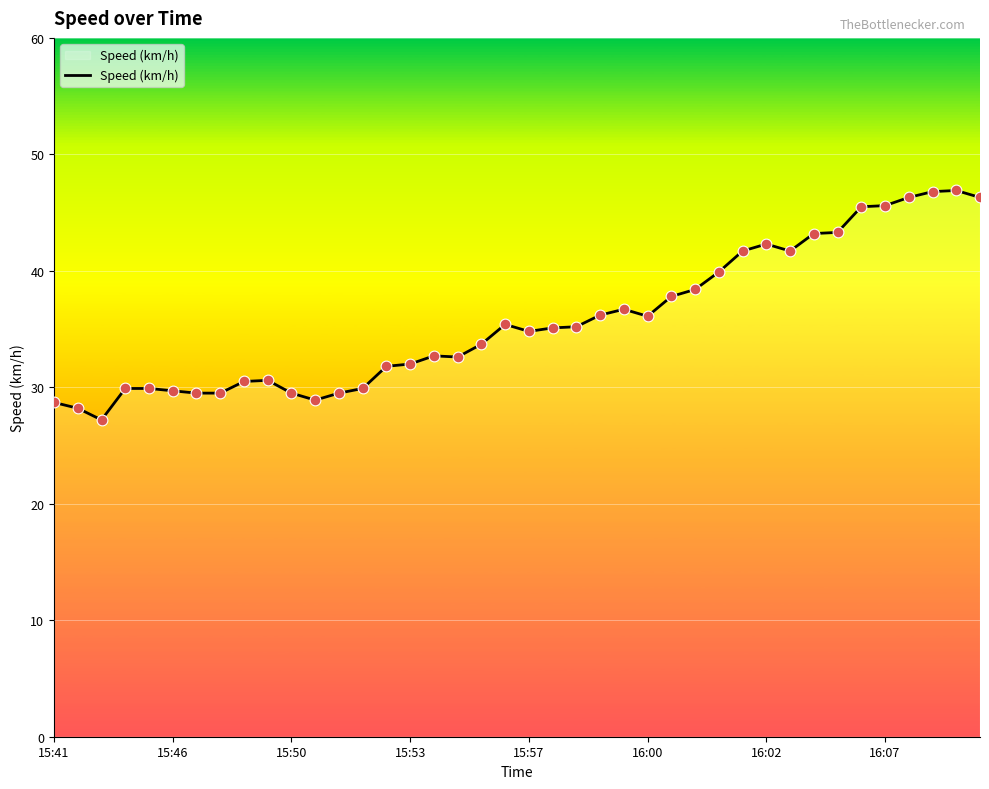

What is the difference between the maximum and minimum values?

19.7